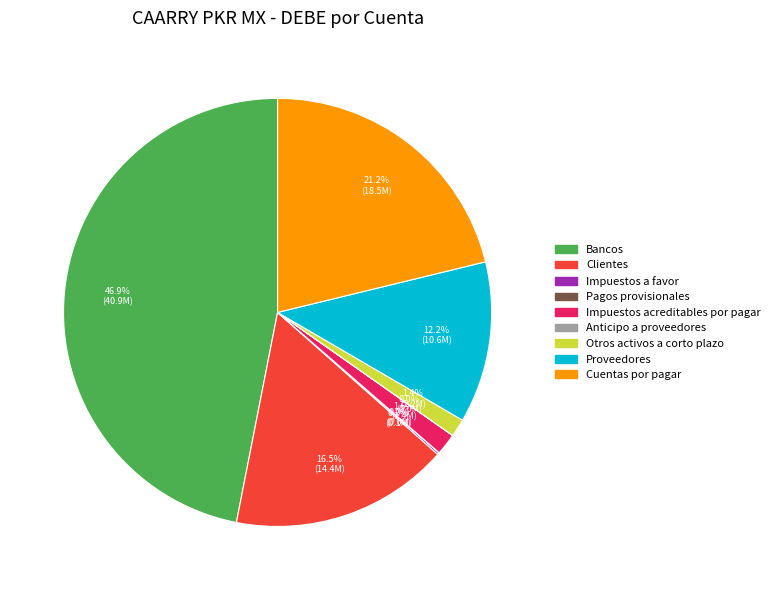

Which has a higher value, Proveedores or Otros activos a corto plazo?

Proveedores